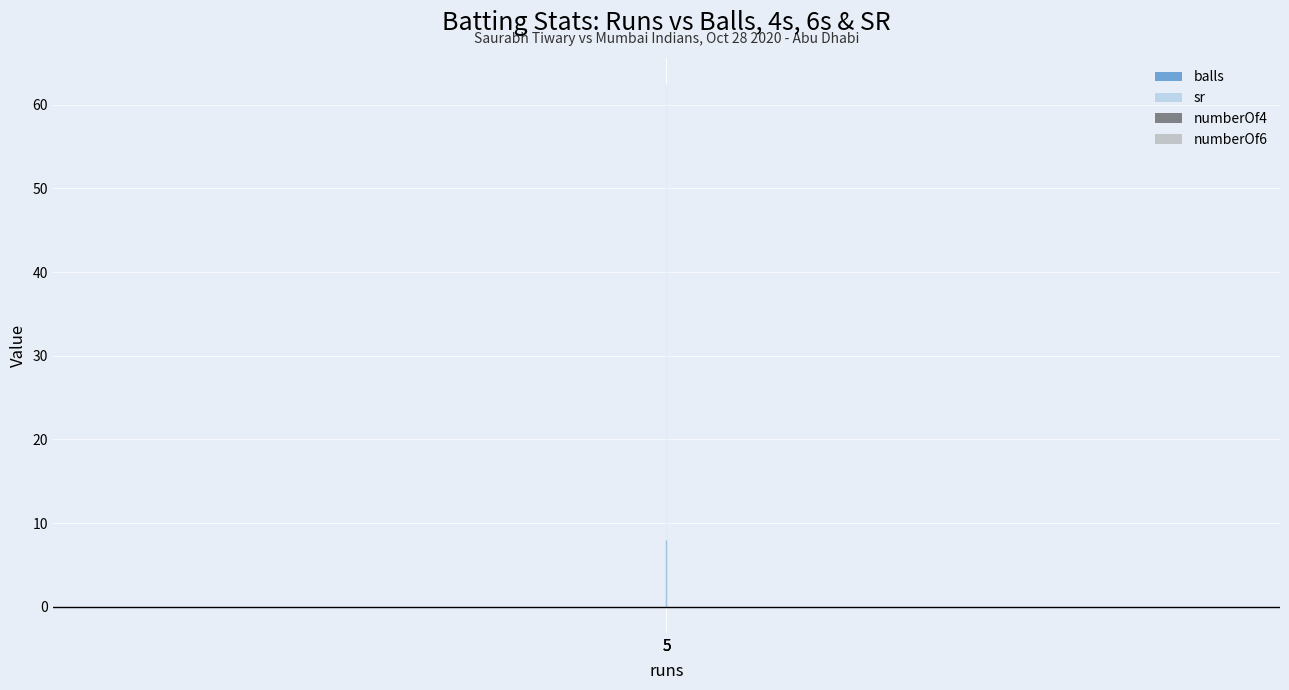

At which category is the sum across all series the highest?

5